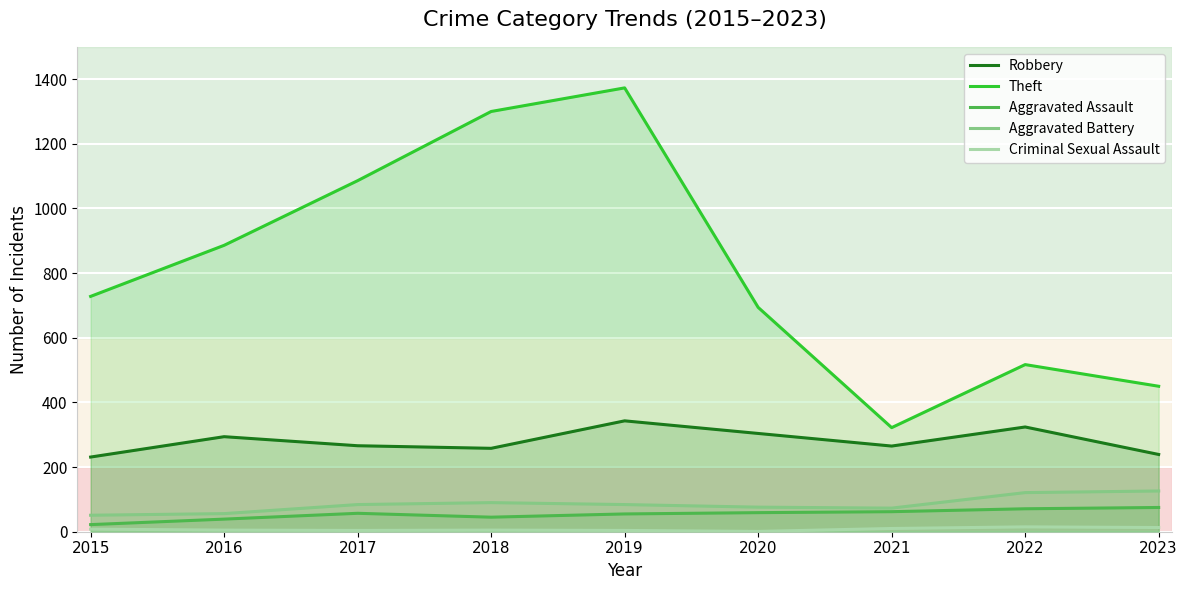

Is the value of Aggravated Assault at 2016 greater than the value of Aggravated Battery at 2018?

No